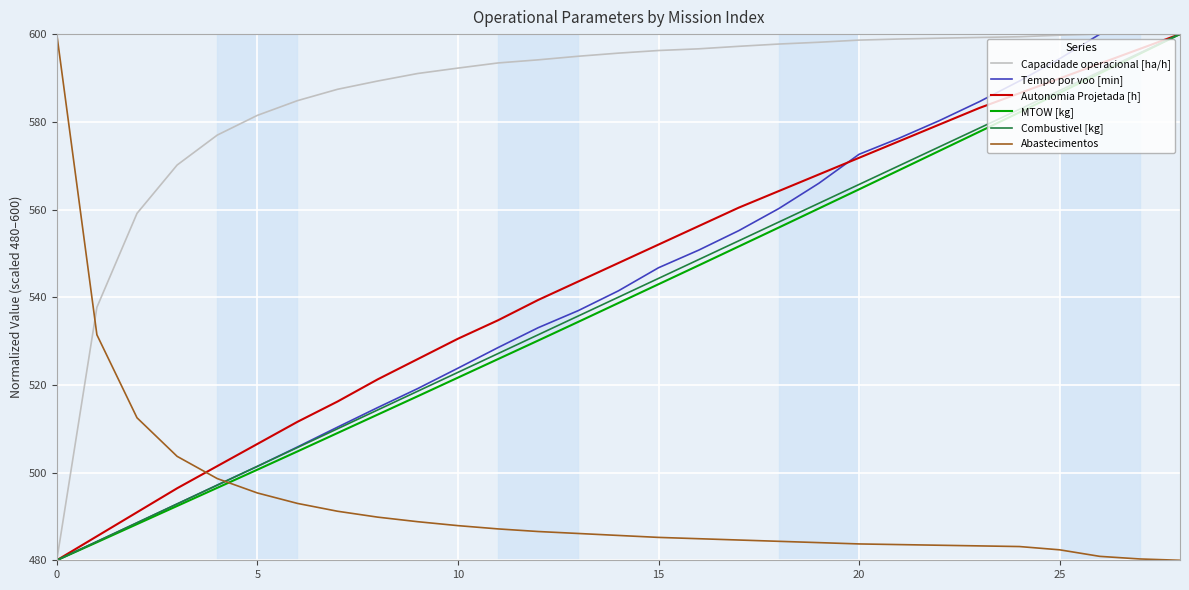

How many distinct data groups are displayed?

6